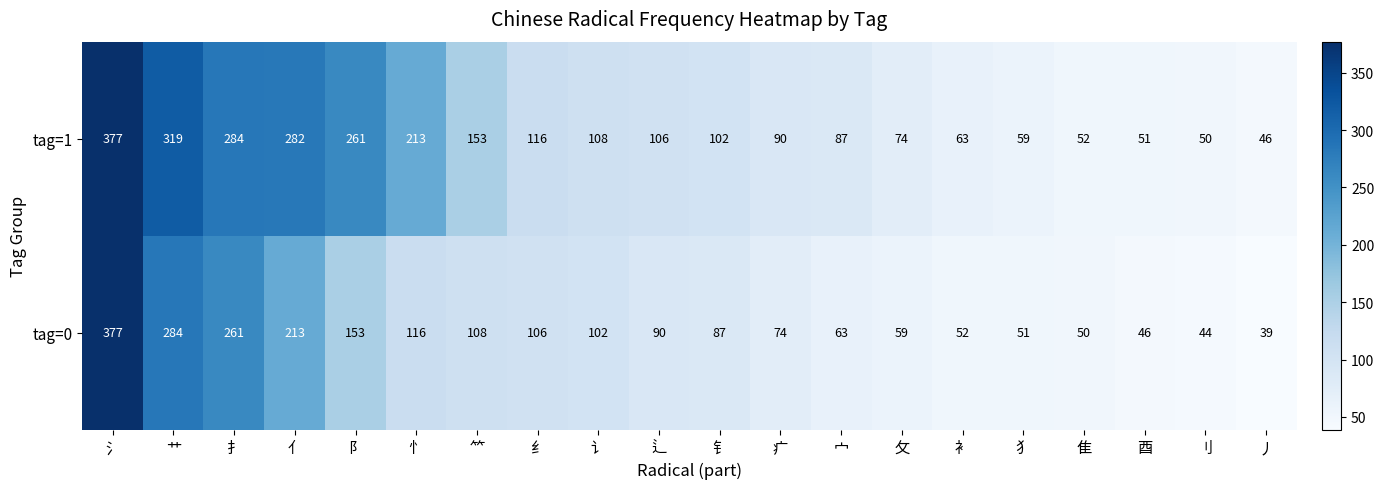

Rank the series at 宀 from highest to lowest value.

tag=1, tag=0